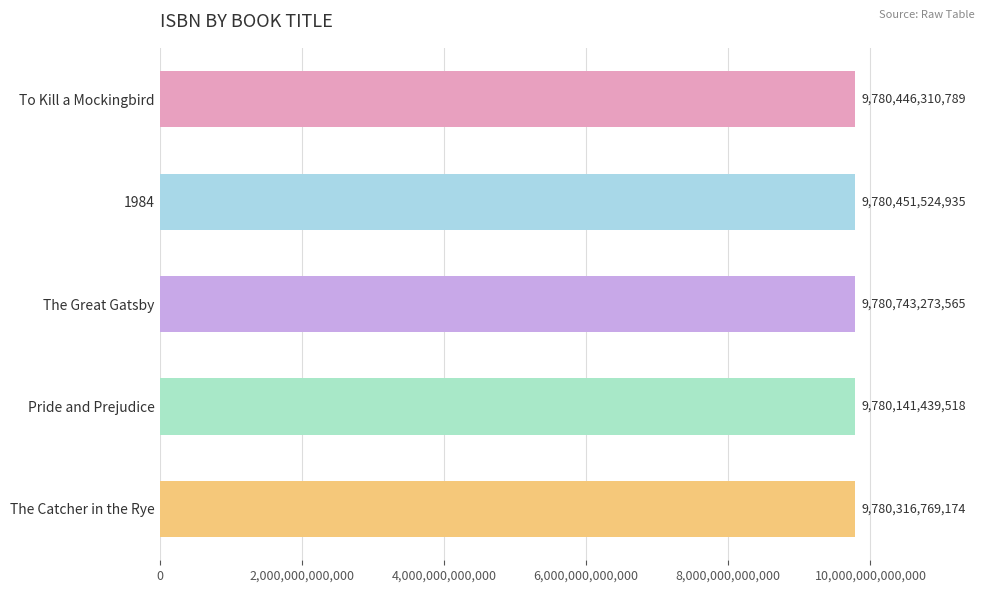

What position from the bottom is The Great Gatsby?

3